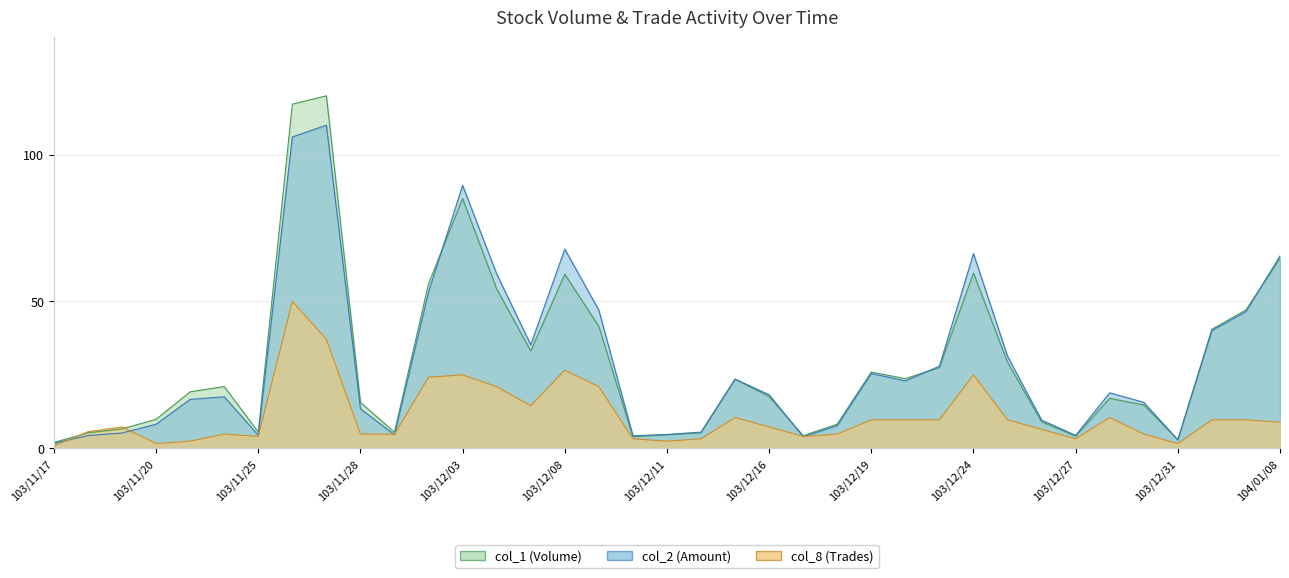

At which label does col_8 reach its peak?

103/11/26